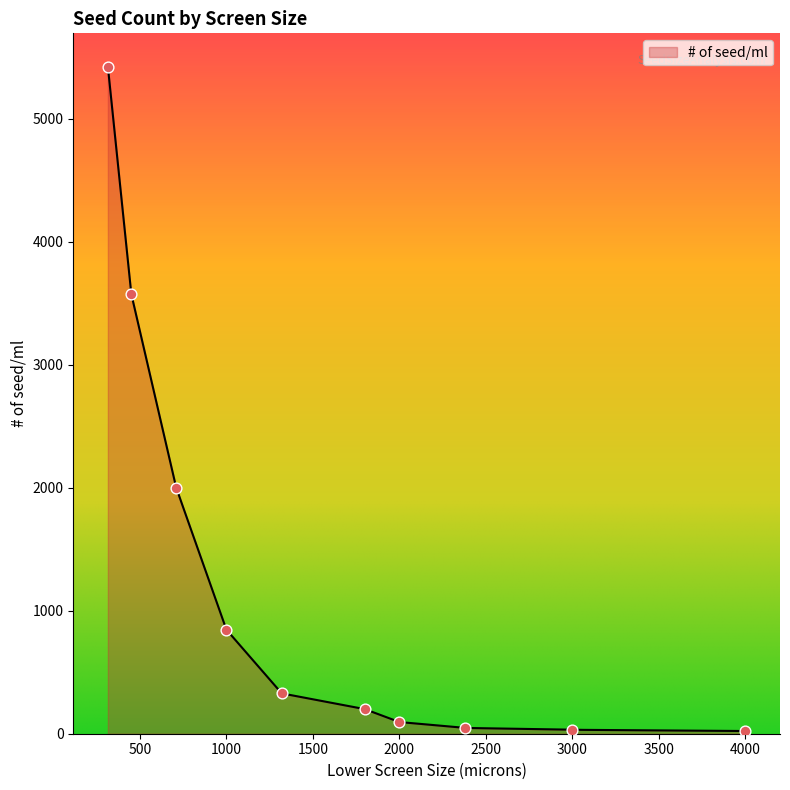

What is the ratio of the value at 3000 to the value at 1800?

0.2